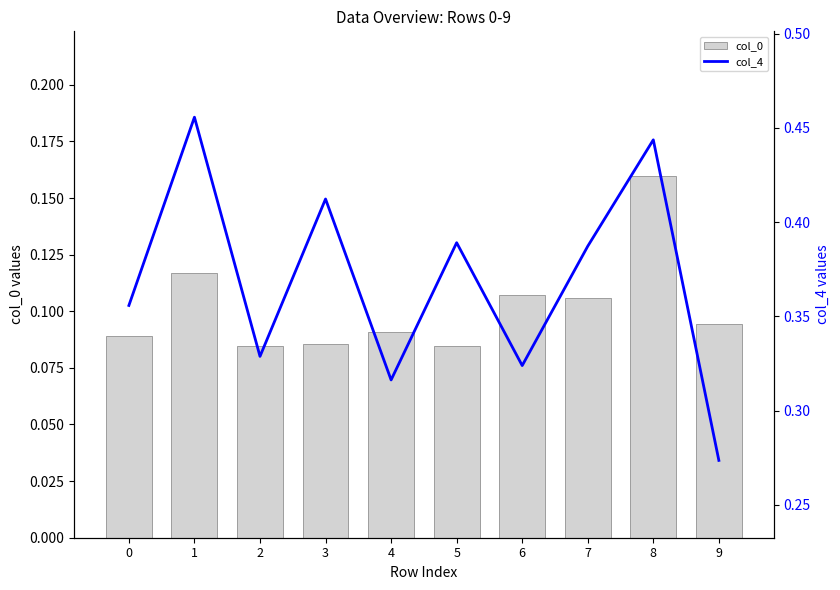

At which category is the sum across all series the highest?

8